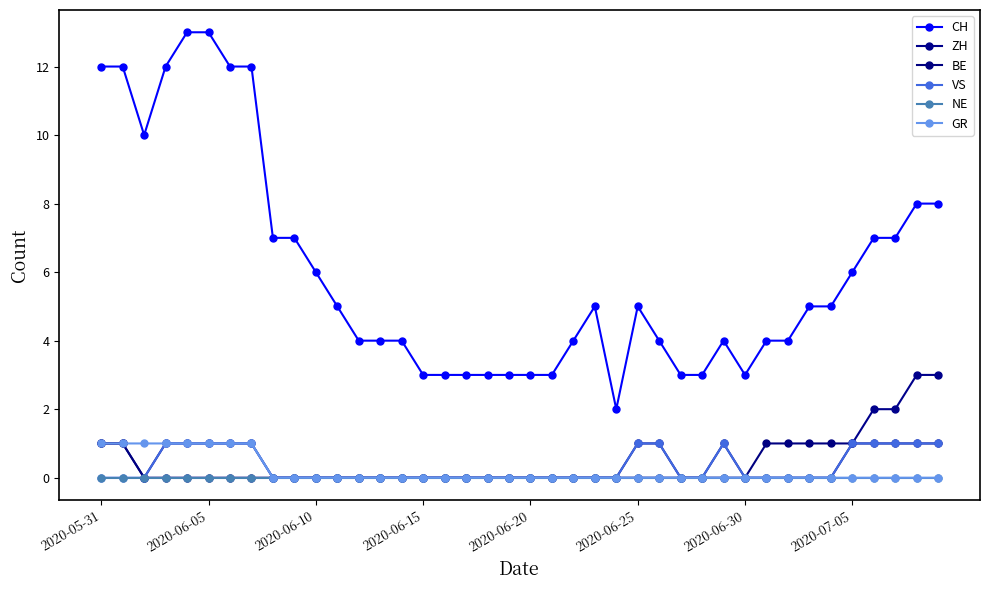

What is the value of the CH point at the 37th from the left?

7